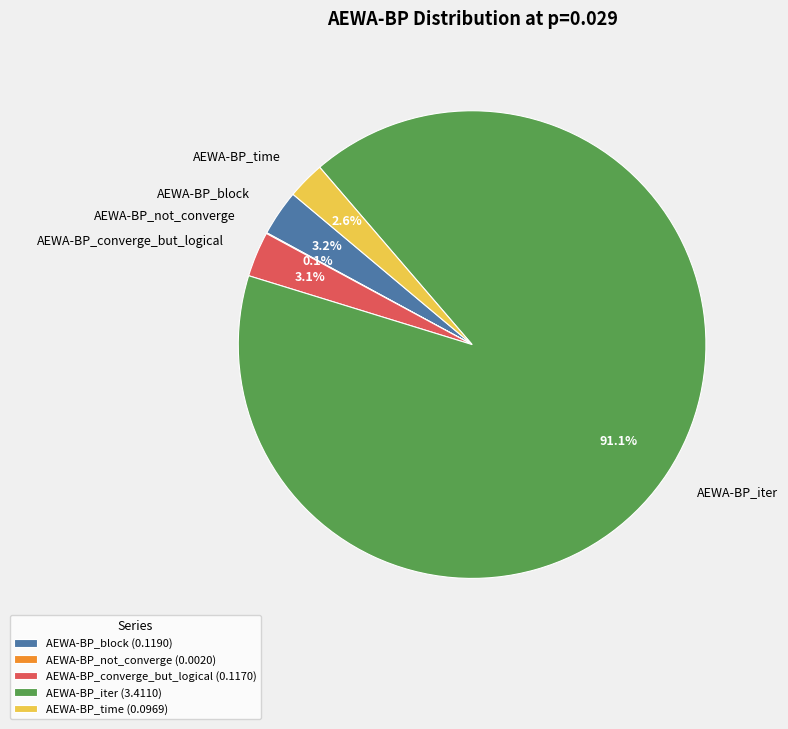

To the nearest percent, what is the average slice percentage?

20%